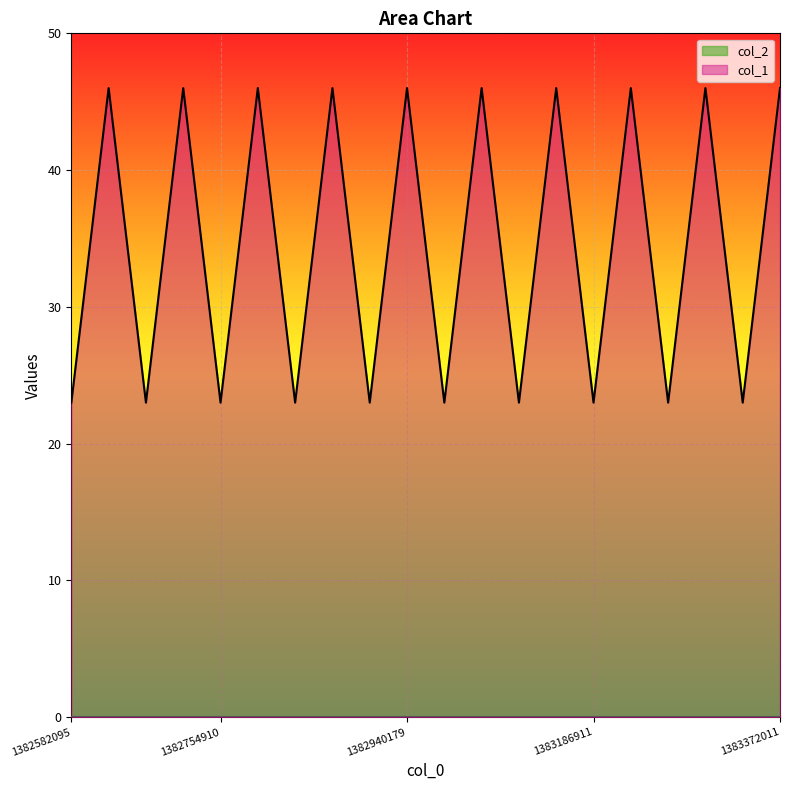

Approximately how many times larger is the value at 1382668472 compared to 1382841261?

1.0